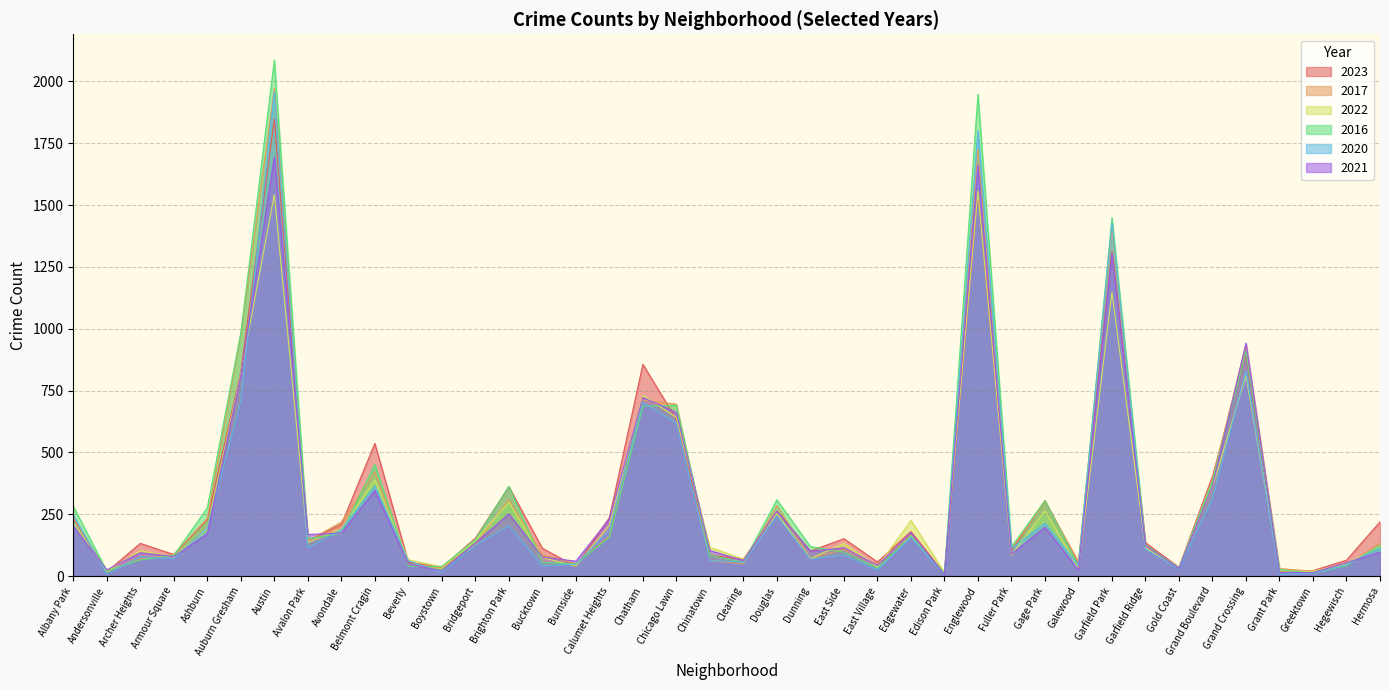

Where does the 2016 series first go above 126?

Albany Park